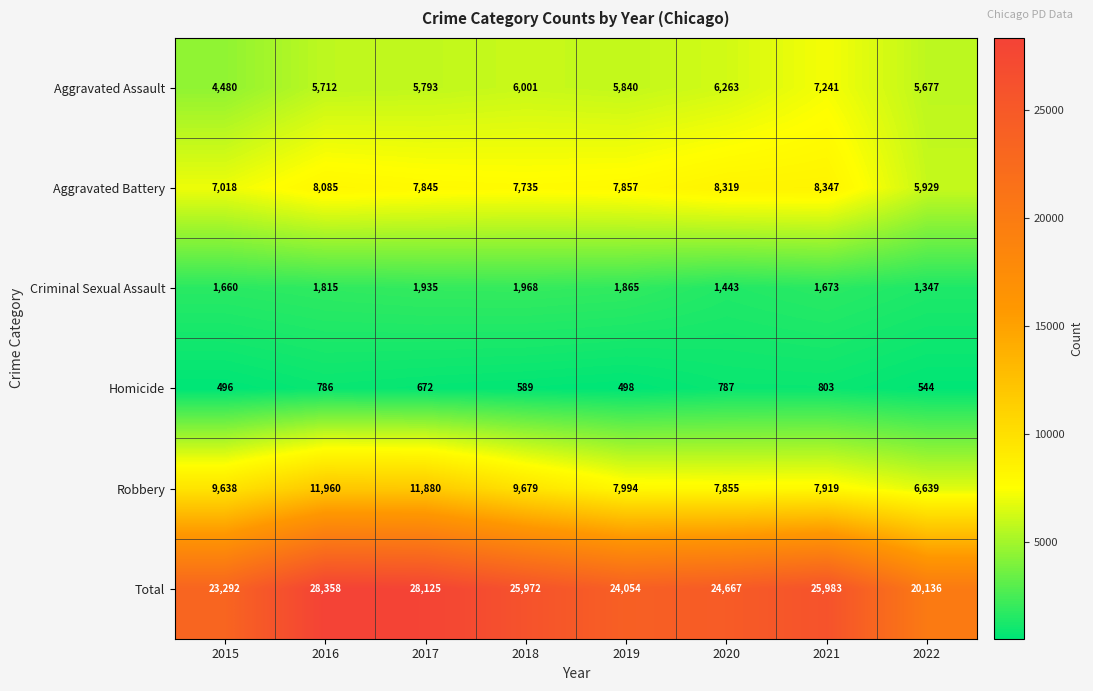

At 2016, list the series in order from smallest to largest.

Homicide, Criminal Sexual Assault, Aggravated Assault, Aggravated Battery, Robbery, Total